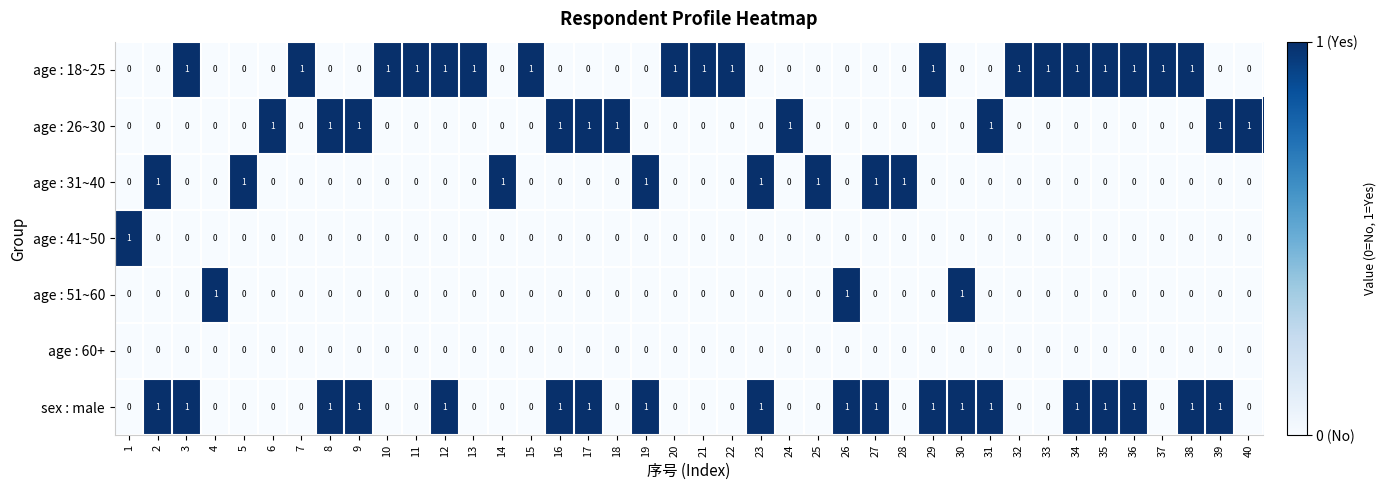

Count the age : 51~60 values in the range 0 to 1.

40